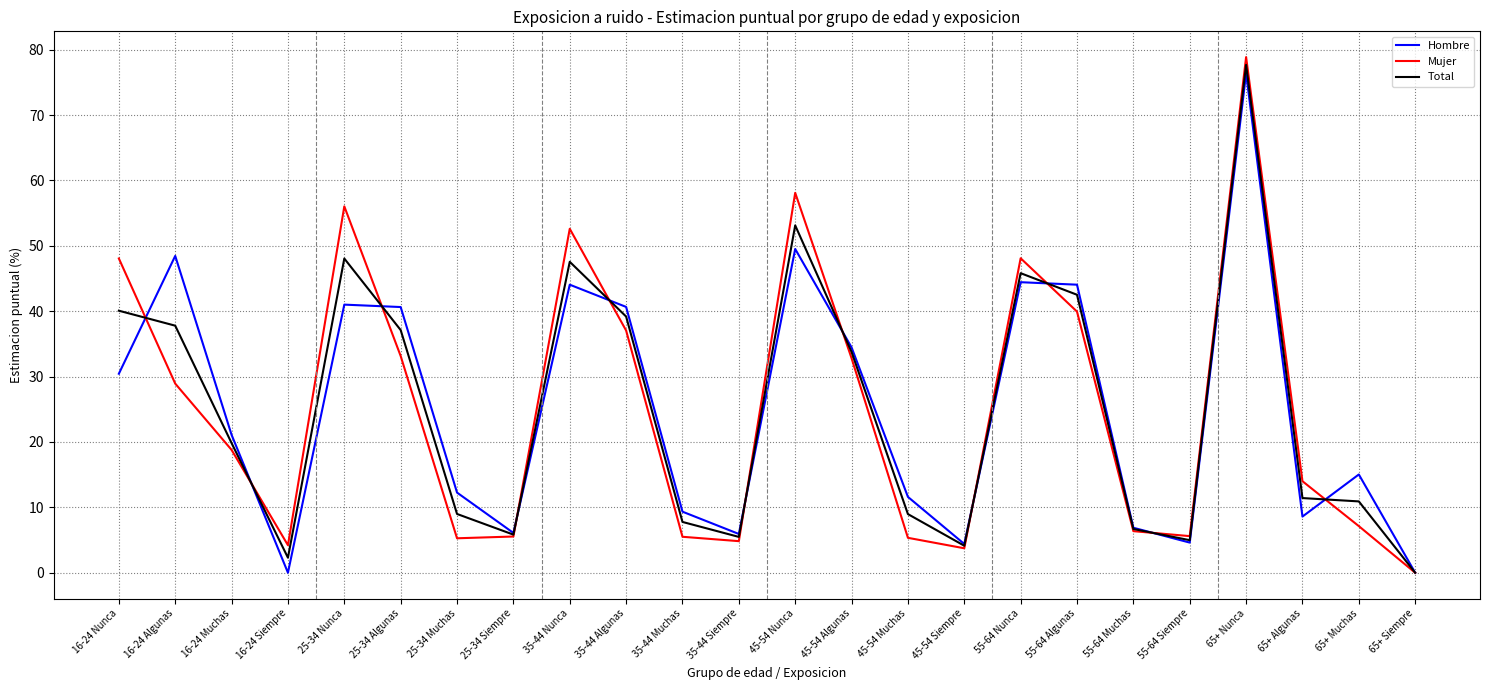

Which series changed the most between 25-34 Nunca and 55-64 Muchas?

Mujer